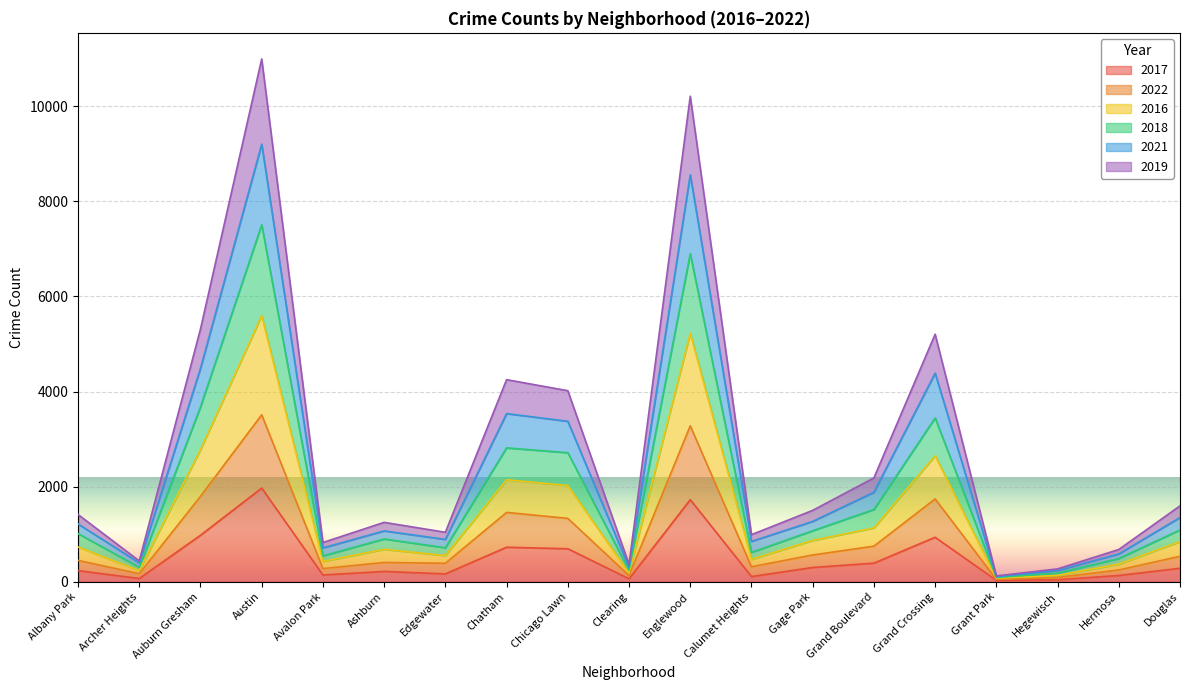

True or false: 2017 and 2021 intersect in this chart.

False